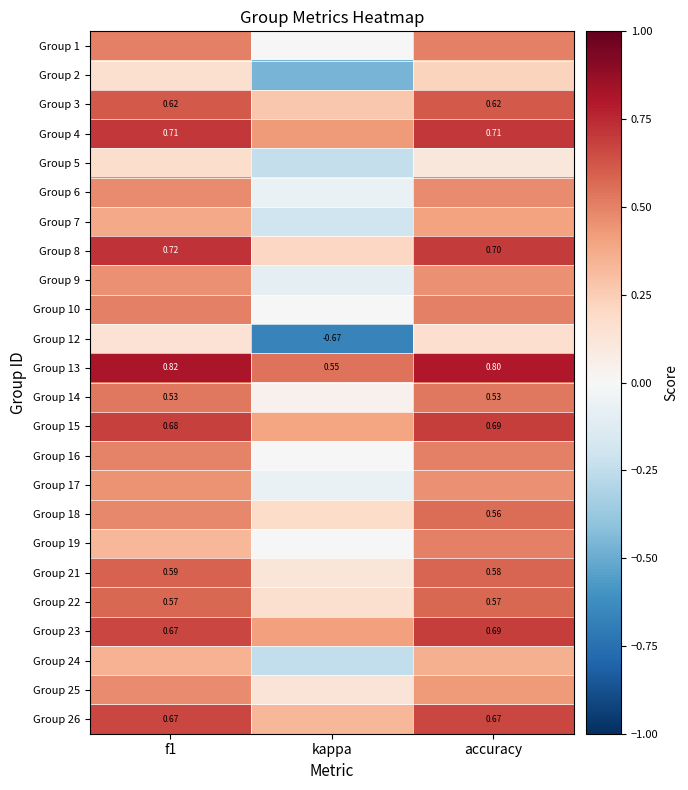

Is the value of Group 21 at f1 greater than the value of Group 4 at f1?

No